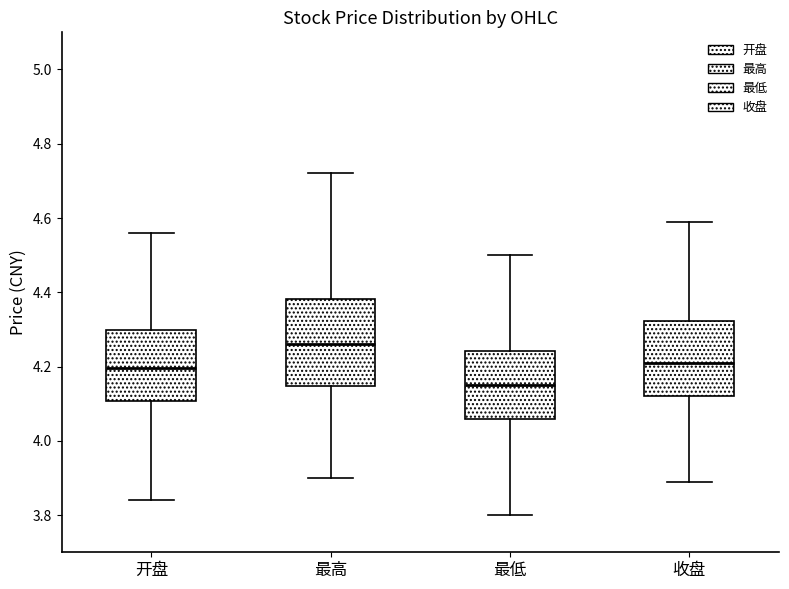

Which box is the tallest, from its lower edge to its upper edge?

最高